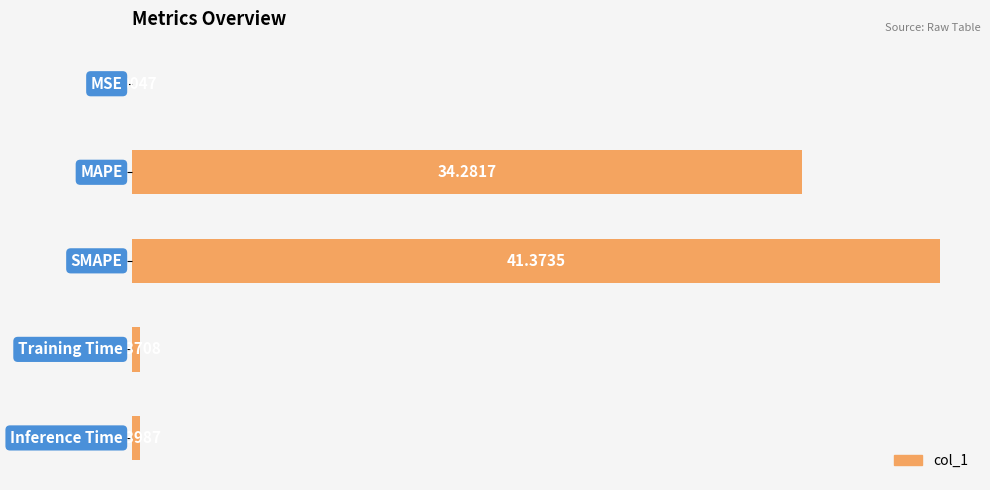

What is the sum of all values?

76.4